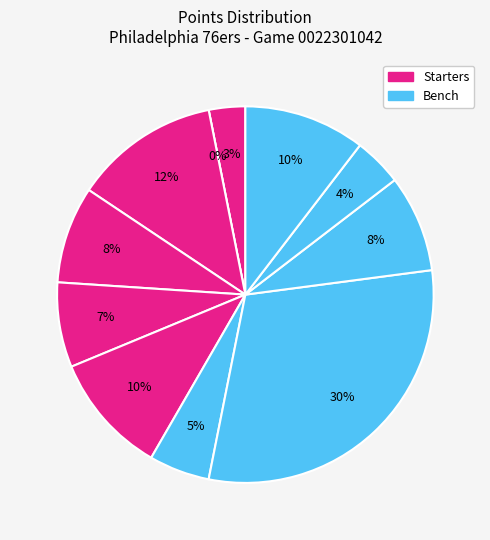

Is the sum of Cameron Payne and Paul Reed greater than half?

No